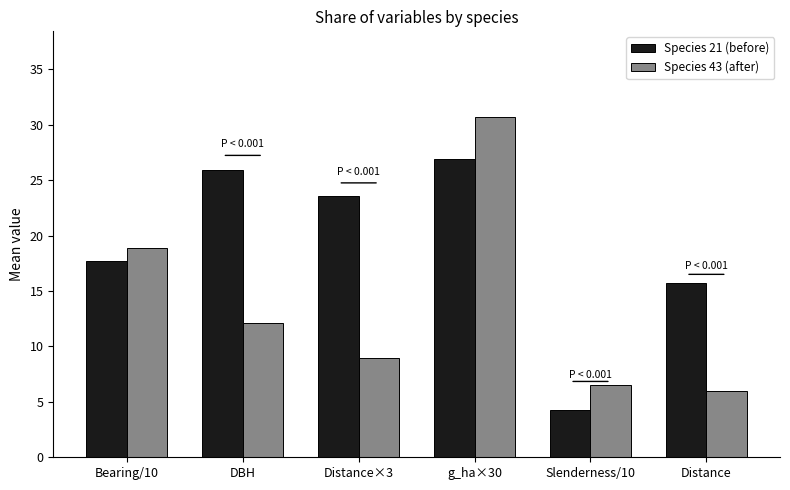

At which label does Species 21 (before) reach its minimum?

Slenderness/10